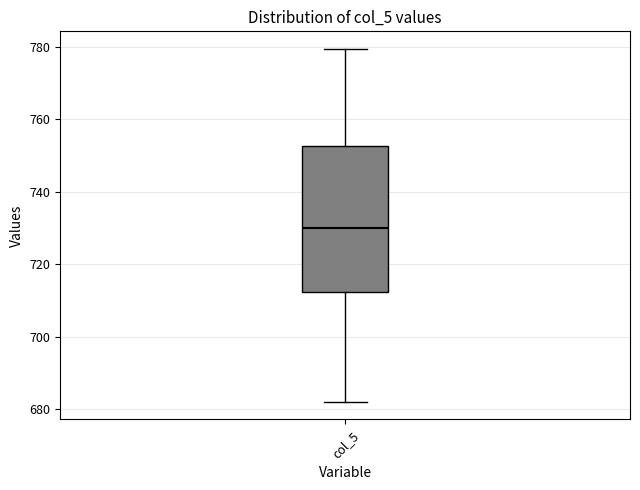

Transcribe this box plot: give where the median line is, the range the box spans, and where the two whiskers end, as read against the y-axis. The values are not printed on the chart, so give them approximately, as read against the axis.

median 730, box 712 to 752, whiskers 682 to 780